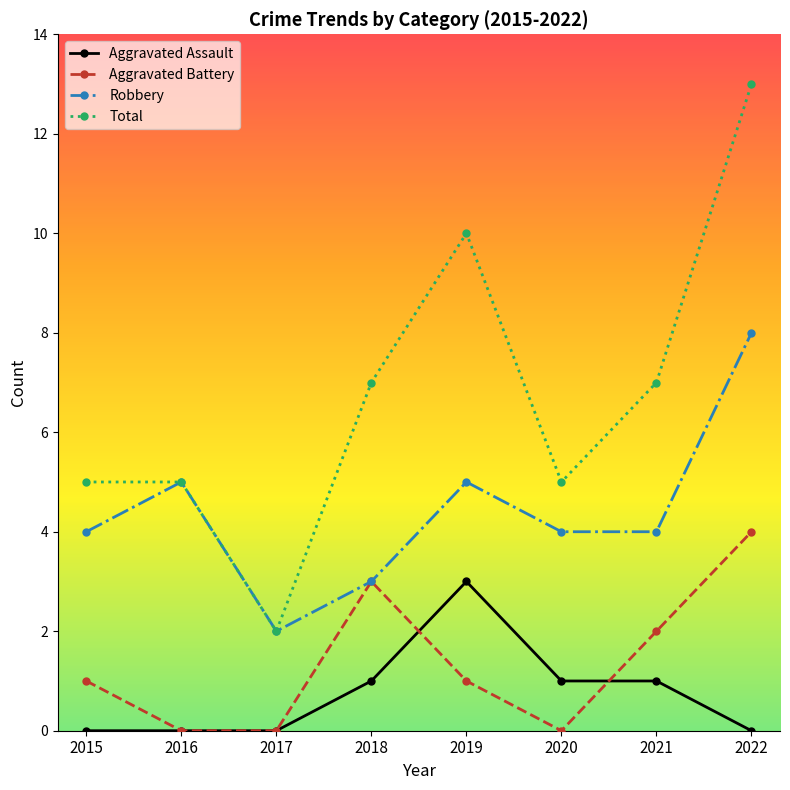

What are all the series names shown in the legend?

Aggravated Assault, Aggravated Battery, Robbery, Total